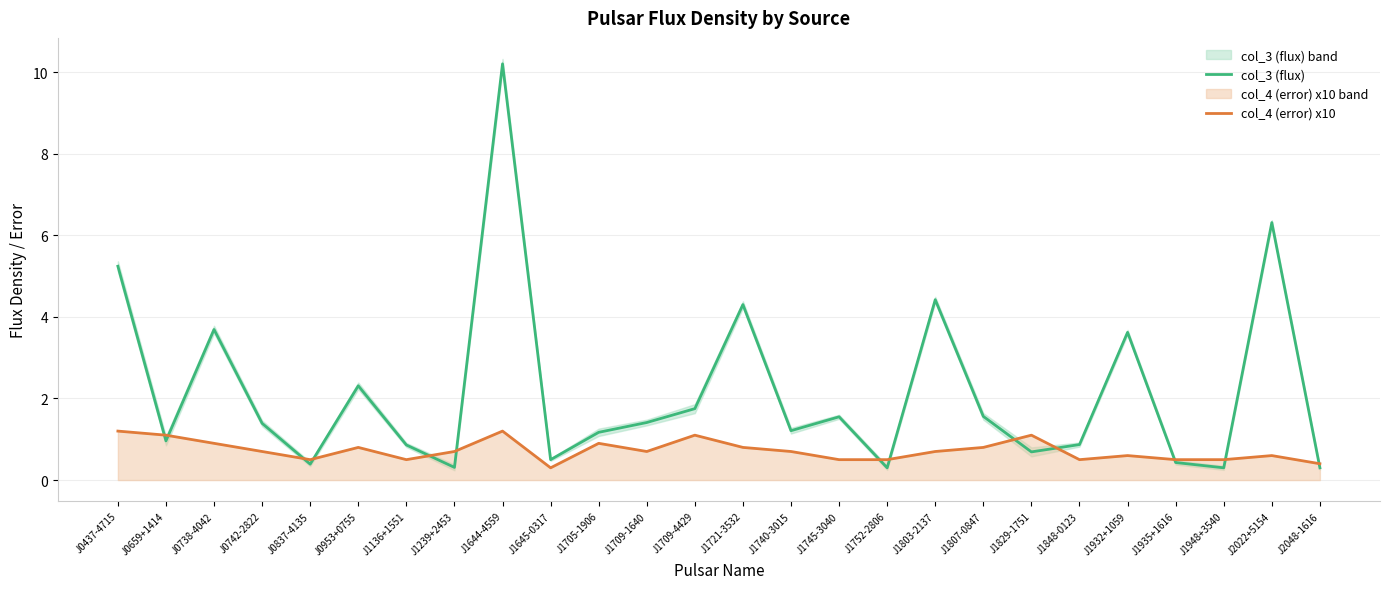

At which category does col_3 (flux) reach its first local peak?

J0738-4042